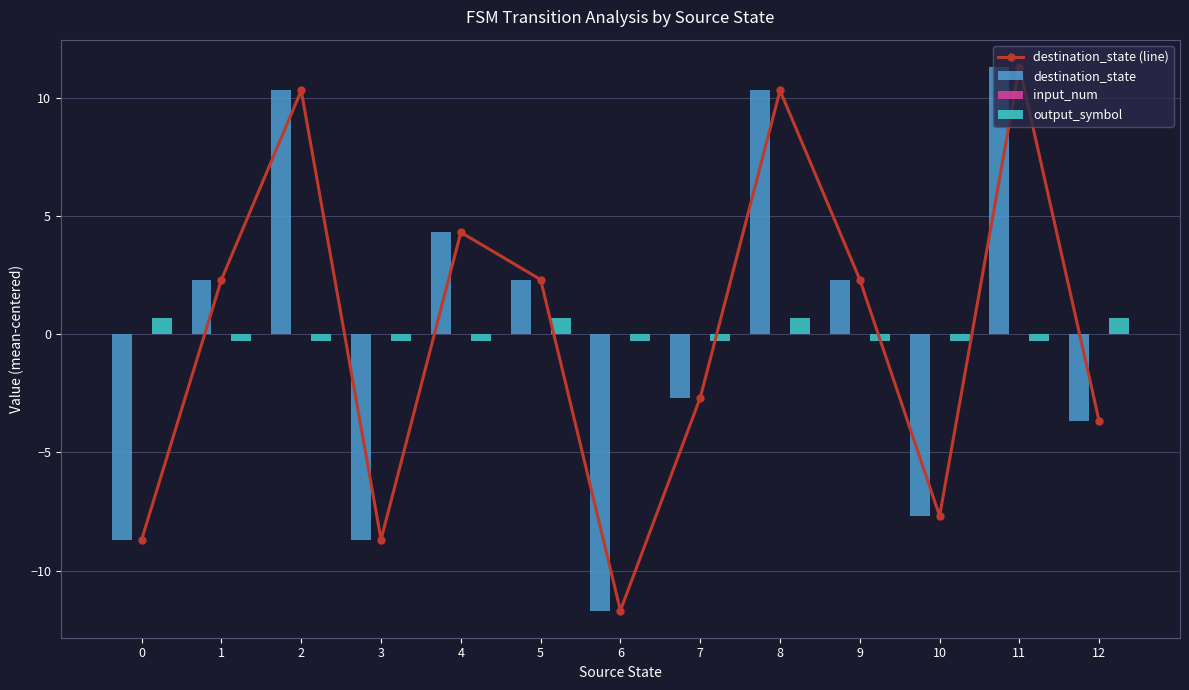

Reading right to left, list all the values displayed in this chart.

destination_state (line): -3.7	11.3	-7.7	2.3	10.3	-2.7	-11.7	2.3	4.3	-8.7	10.3	2.3	-8.7
destination_state: -3.7	11.3	-7.7	2.3	10.3	-2.7	-11.7	2.3	4.3	-8.7	10.3	2.3	-8.7
input_num: 0.0	0.0	0.0	0.0	0.0	0.0	0.0	0.0	0.0	0.0	0.0	0.0	0.0
output_symbol: 0.7	-0.3	-0.3	-0.3	0.7	-0.3	-0.3	0.7	-0.3	-0.3	-0.3	-0.3	0.7